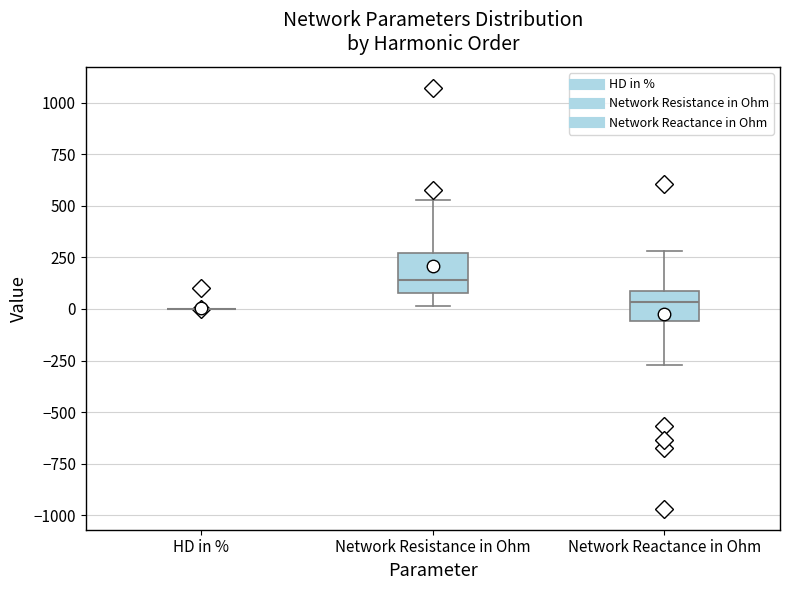

Reading left to right, read every box against the y-axis: the position of its median line, the range the box covers, and the ends of its whiskers. The values are not printed on the chart, so give them approximately, as read against the axis.

HD in %: box collapsed to a line at 0, whiskers 0 to 0
Network Resistance in Ohm: median 150, box 100 to 250, whiskers 0 to 550
Network Reactance in Ohm: median 50, box -50 to 100, whiskers -250 to 300